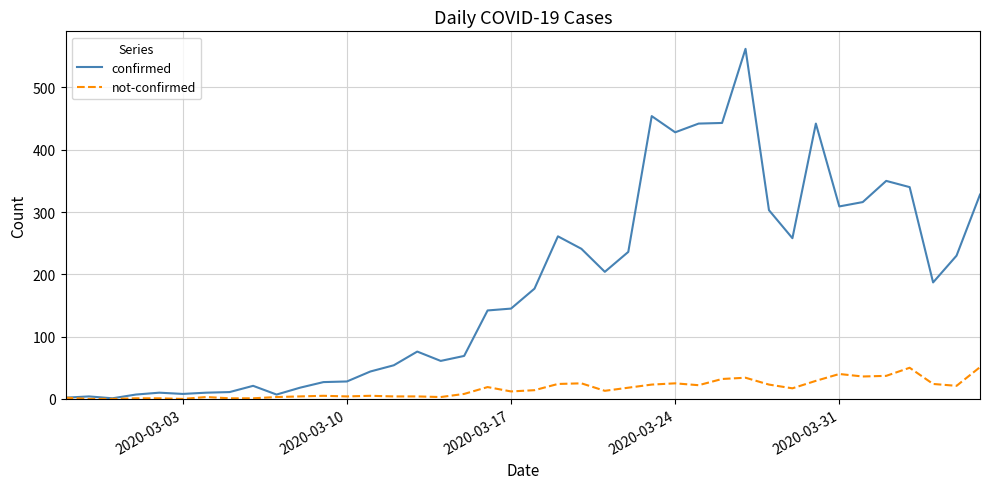

Which series has the largest total across all categories?

confirmed